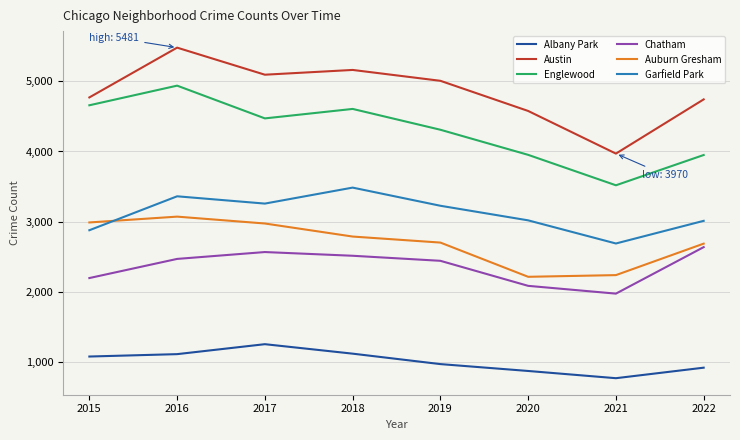

At which category does Austin reach its first local valley?

2017